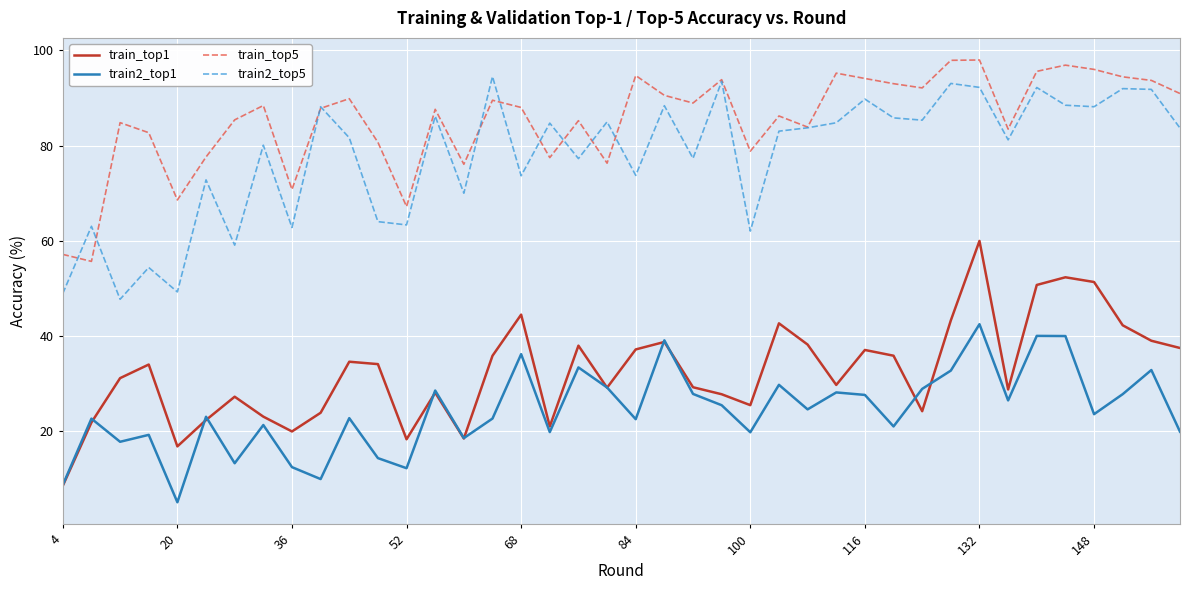

True or false: train_top5 and train2_top1 intersect in this chart.

False